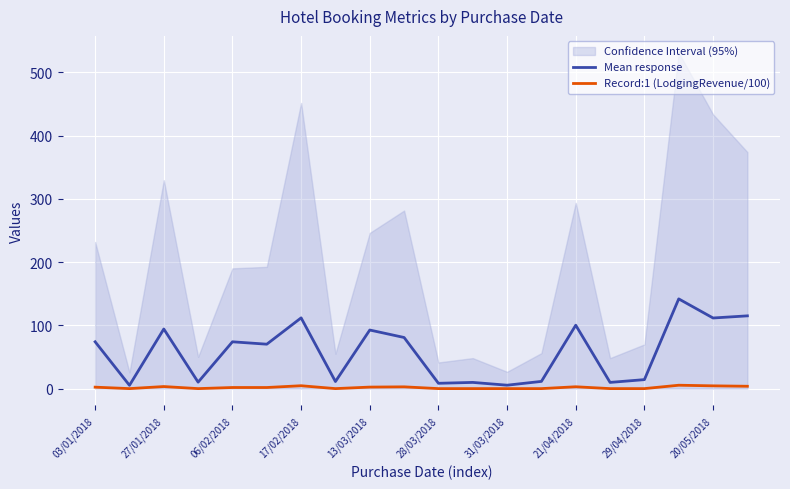

List the series in order of their peak value, highest first.

Mean response, Record:1 (LodgingRevenue/100)